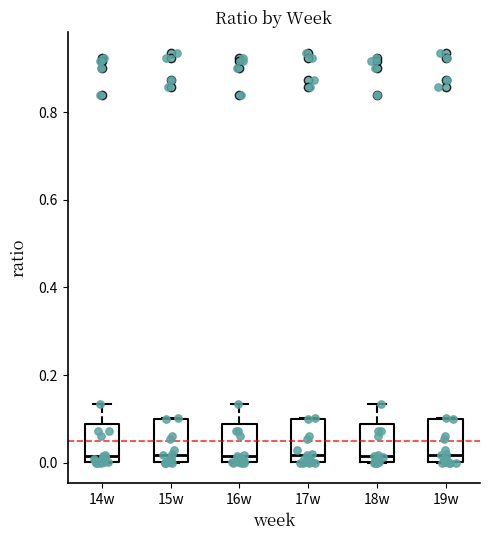

Where does the median line of the box for 17w sit on the y-axis? The values are not printed on the chart, so give them approximately, as read against the axis.

0.02